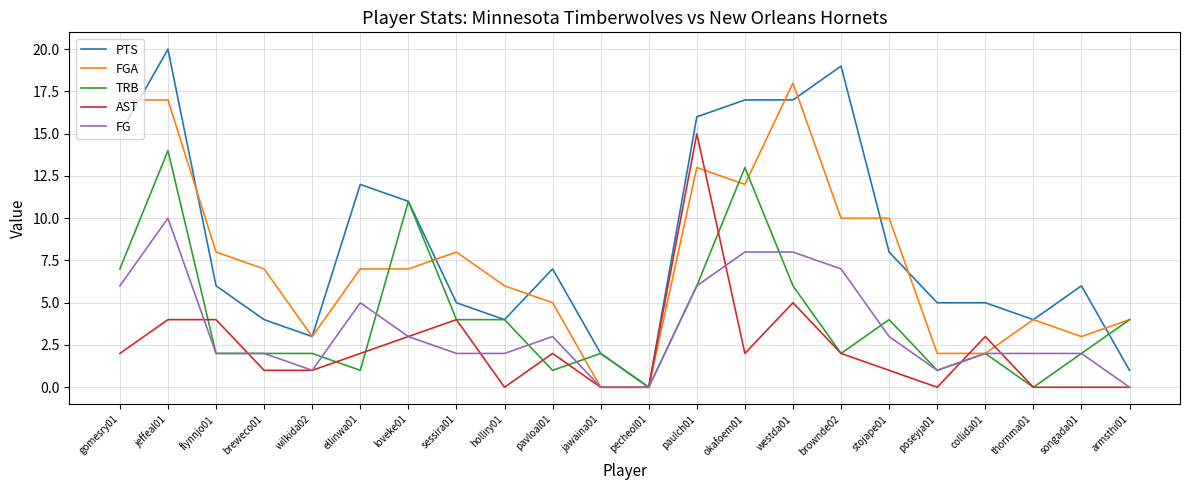

Which series changed the most between pecheol01 and poseyja01?

PTS